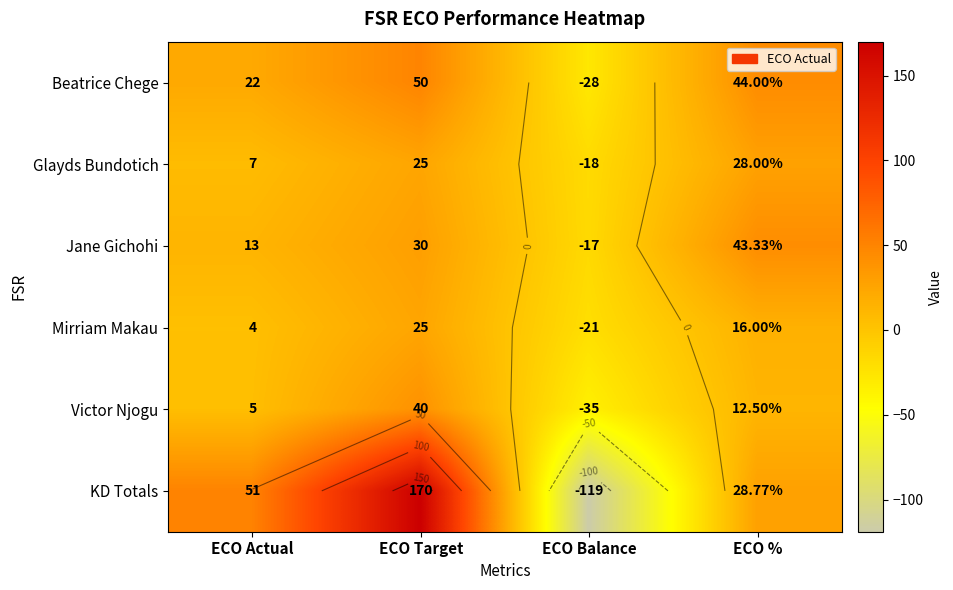

What is the difference between the maximum and minimum values in the Mirriam Makau series?

46.0